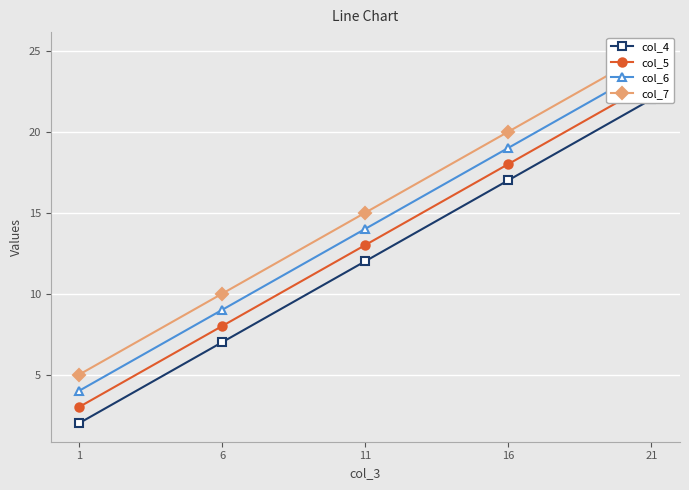

At which label does col_5 first exceed 13?

16